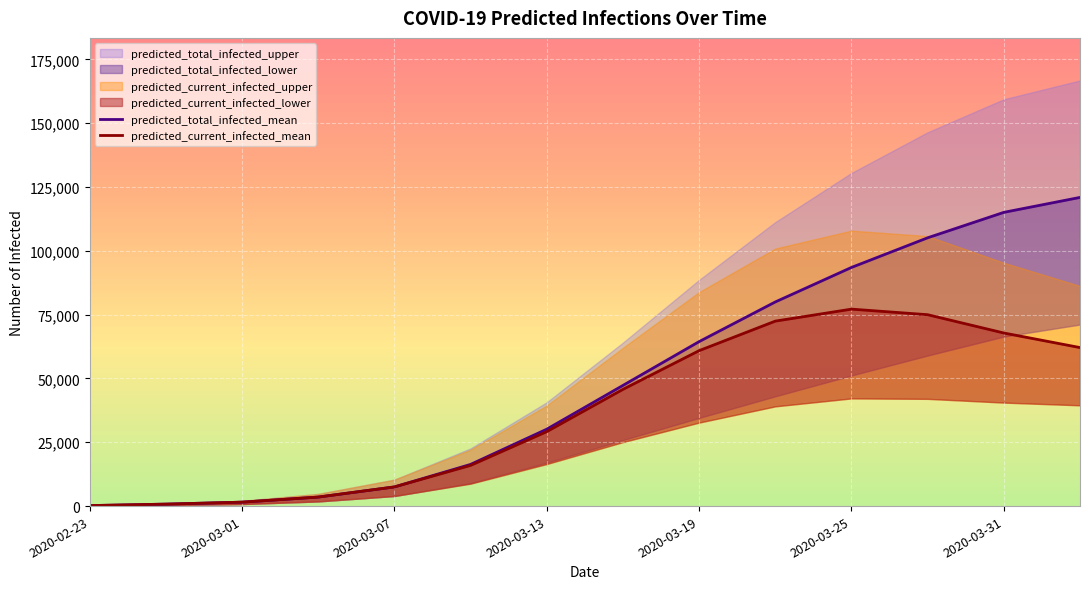

How many values in the predicted_current_infected_mean series exceed 45730?

6